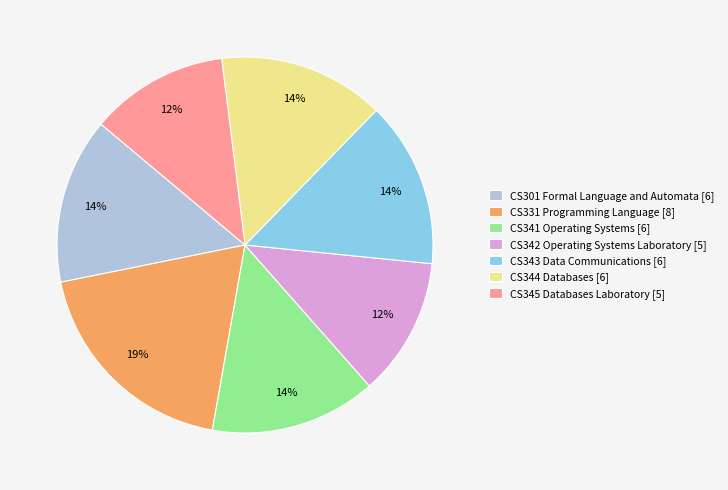

Count the number of slices in the pie.

7